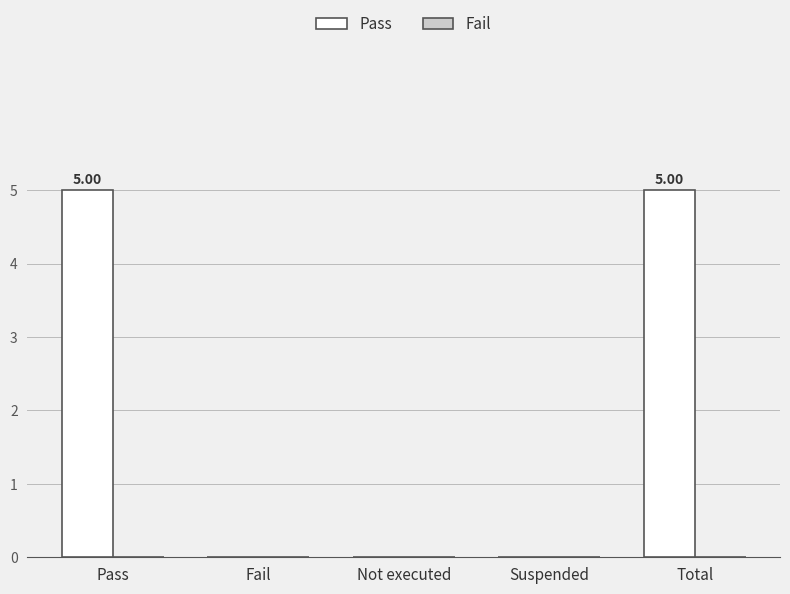

What is the change in value from Pass to Not executed?

-5